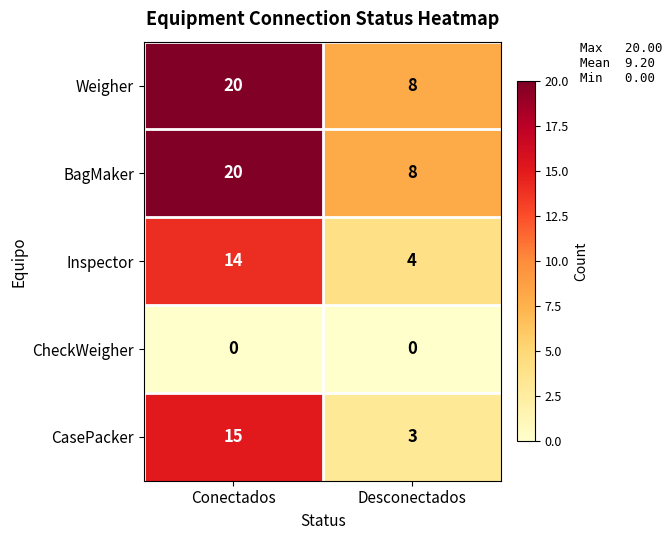

What value does the CasePacker series have at Conectados?

15